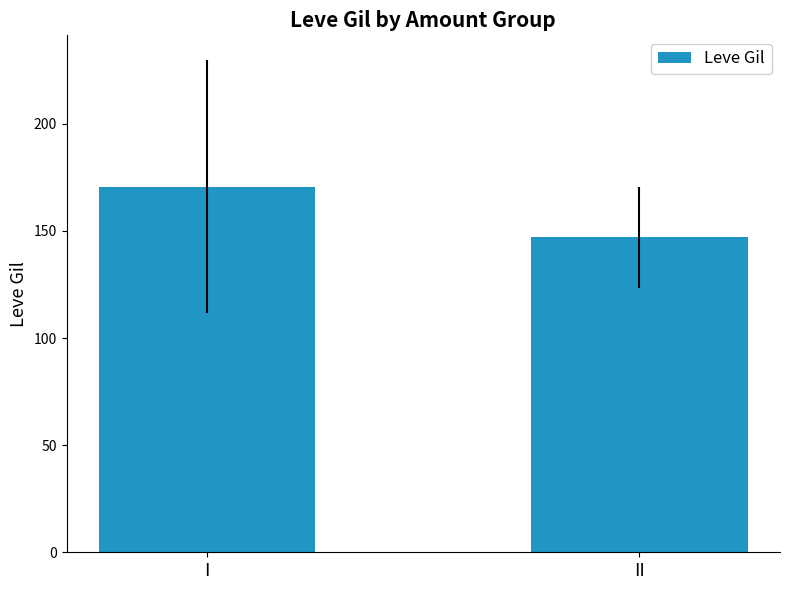

How many bars are there in total?

2